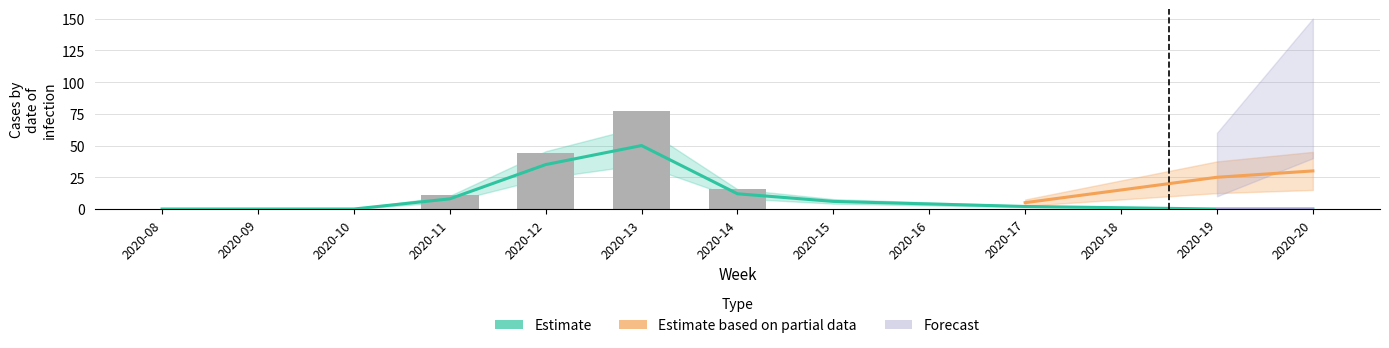

Which has a higher value, 2020-15 or 2020-16?

2020-15